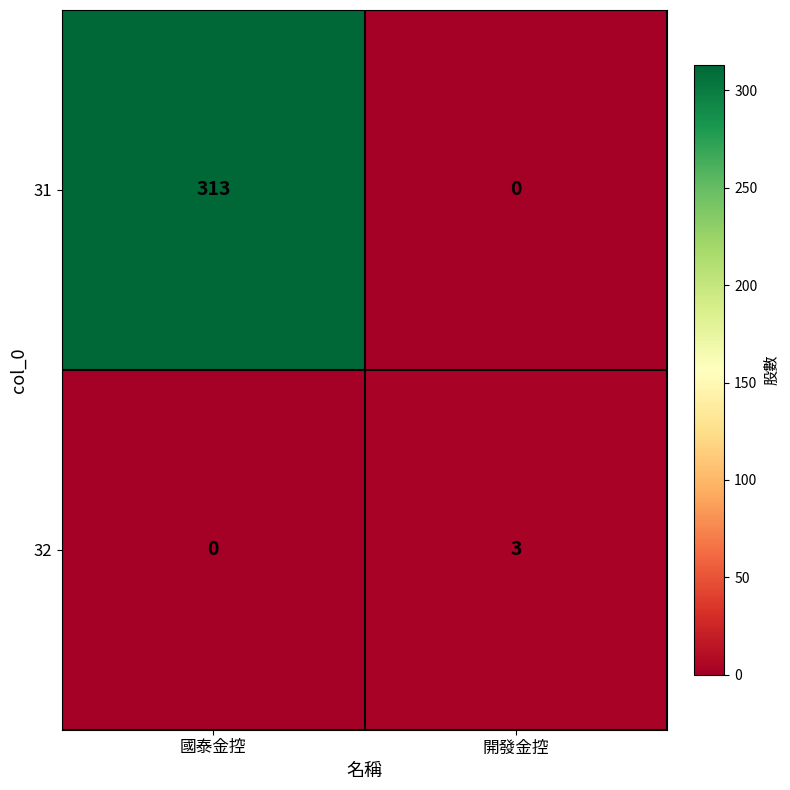

What is the sum of all 31 values?

313